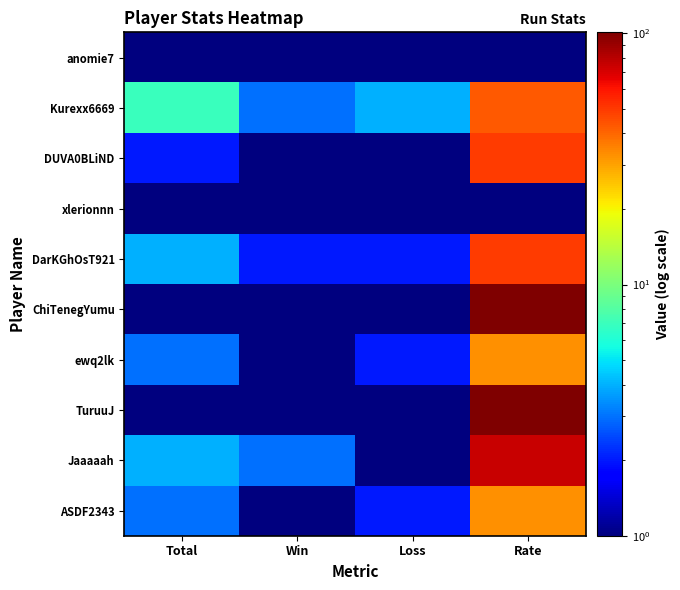

Reading right to left, transcribe all the data shown in this chart.

anomie7: Rate=0.5	Loss=0.5	Win=0.5	Total=0.5
Kurexx6669: Rate=43.0	Loss=4.0	Win=3.0	Total=7.0
DUVA0BLiND: Rate=50.0	Loss=1.0	Win=1.0	Total=2.0
xlerionnn: Rate=0.5	Loss=1.0	Win=0.5	Total=1.0
DarKGhOsT921: Rate=50.0	Loss=2.0	Win=2.0	Total=4.0
ChiTenegYumu: Rate=100.0	Loss=0.5	Win=1.0	Total=1.0
ewq2lk: Rate=33.0	Loss=2.0	Win=1.0	Total=3.0
TuruuJ: Rate=100.0	Loss=0.5	Win=1.0	Total=1.0
Jaaaaah: Rate=75.0	Loss=1.0	Win=3.0	Total=4.0
ASDF2343: Rate=33.0	Loss=2.0	Win=1.0	Total=3.0